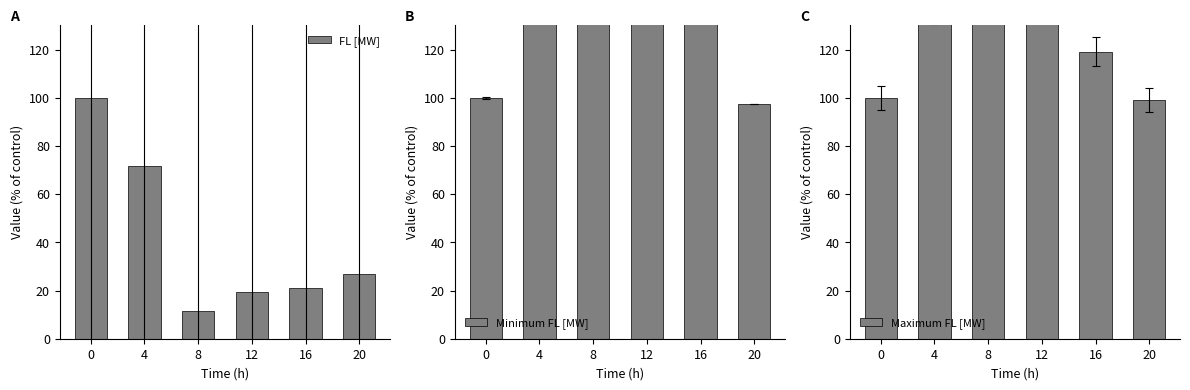

What value does the FL [MW] series have at 20?

26.9